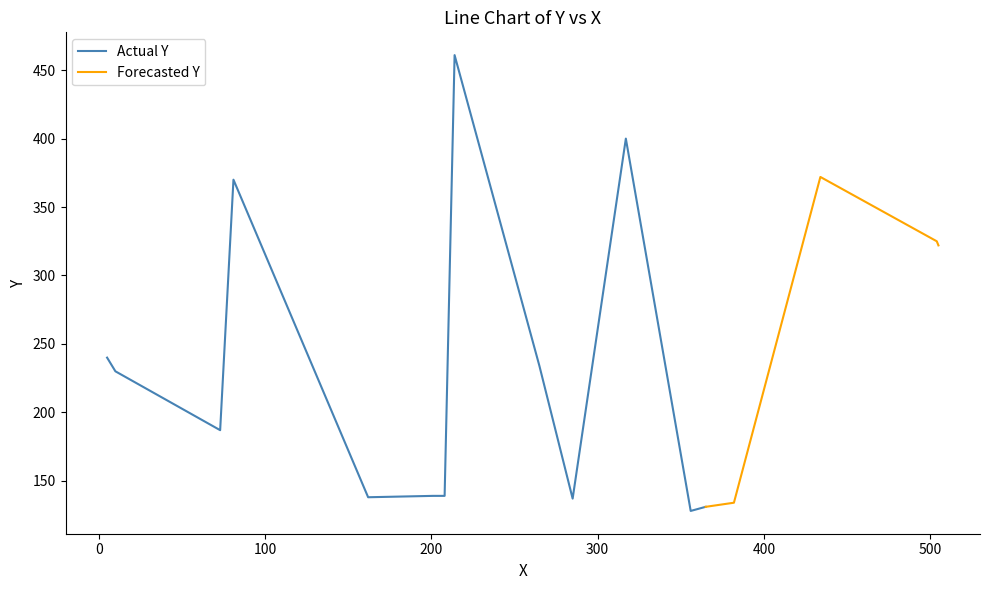

What is the smallest value displayed?

128